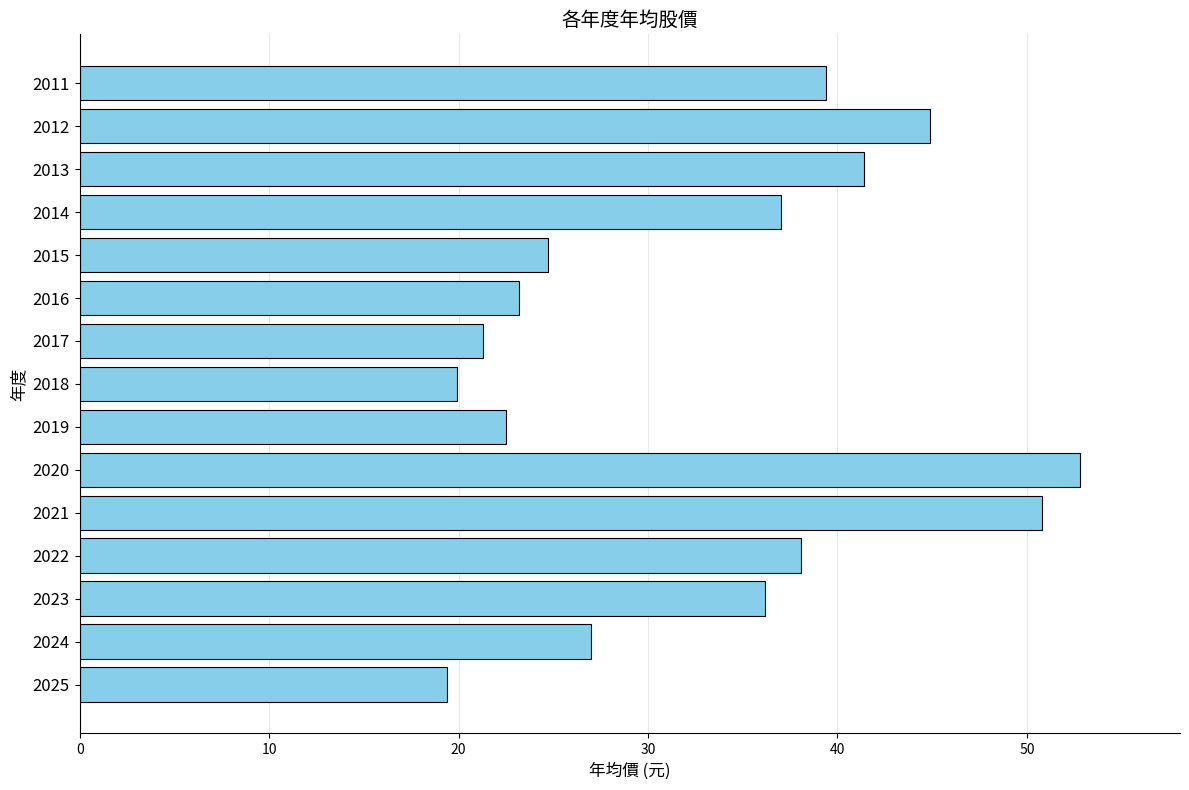

Rank the categories by value from lowest to highest.

2025, 2018, 2017, 2019, 2016, 2015, 2024, 2023, 2014, 2022, 2011, 2013, 2012, 2021, 2020